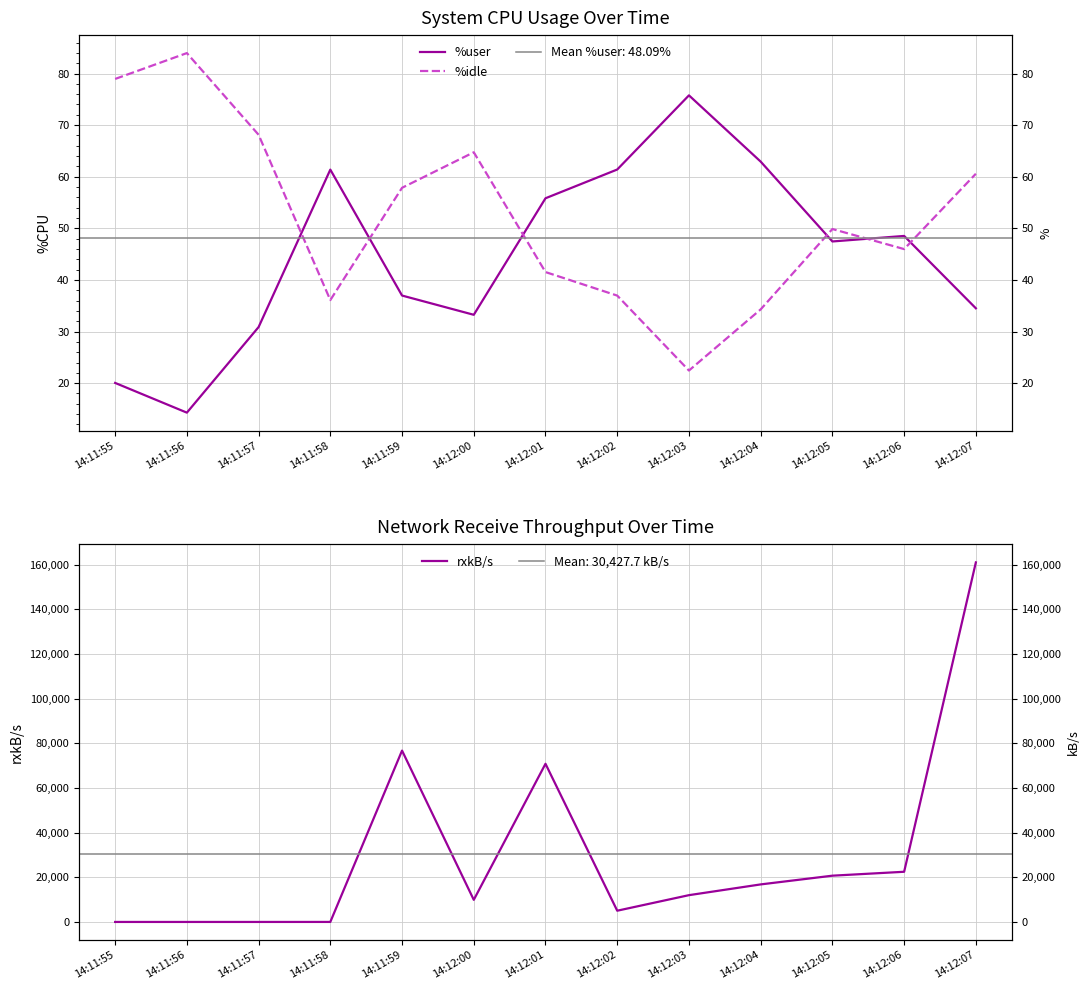

Which series has the widest spread of values?

rxkB/s